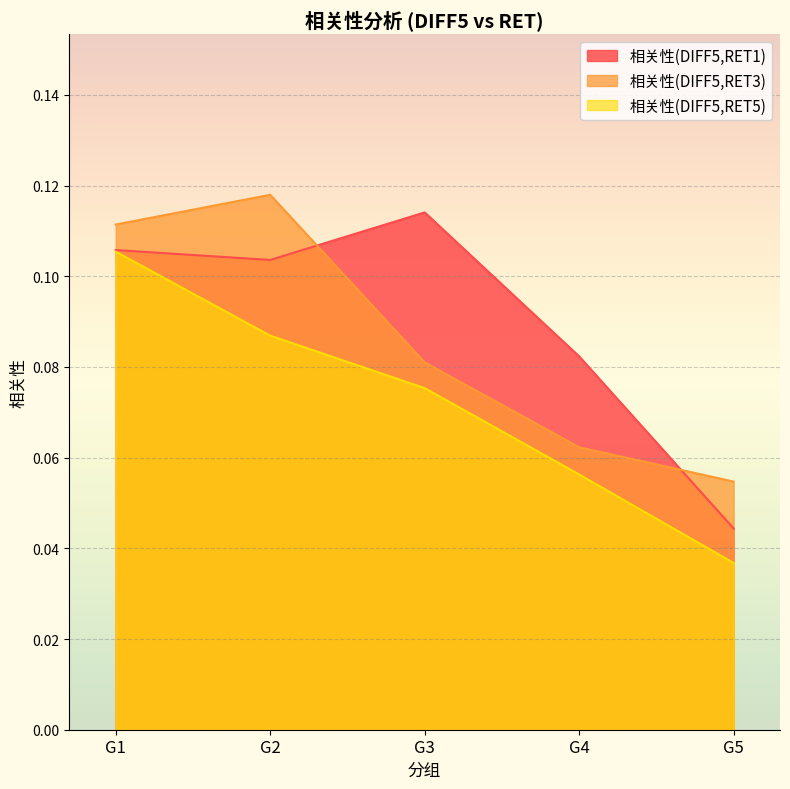

Which series has the largest range (max minus min)?

相关性(DIFF5,RET1)